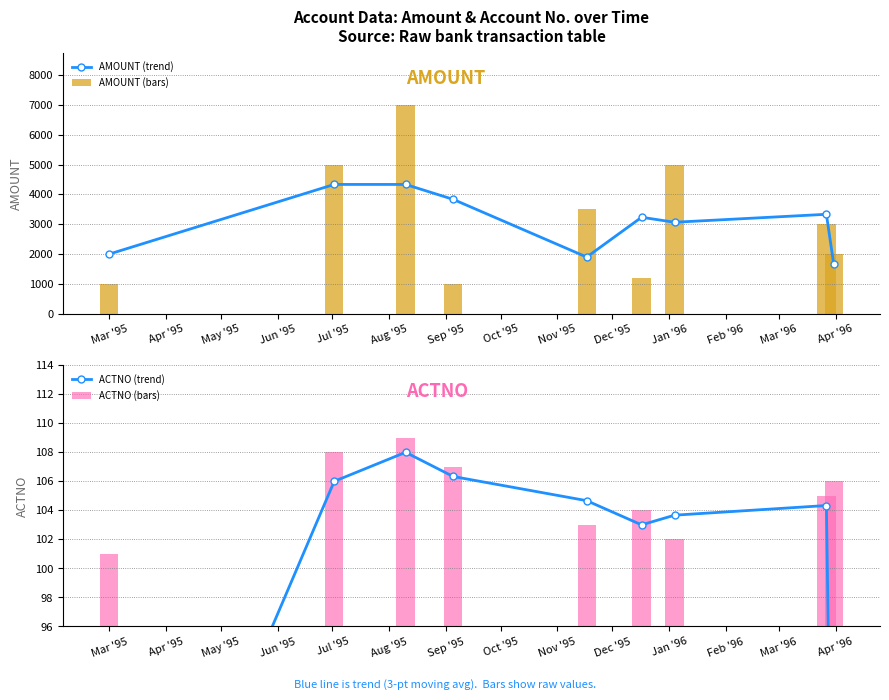

What is the value of the AMOUNT (trend) point at the 6th from the left?

3233.3